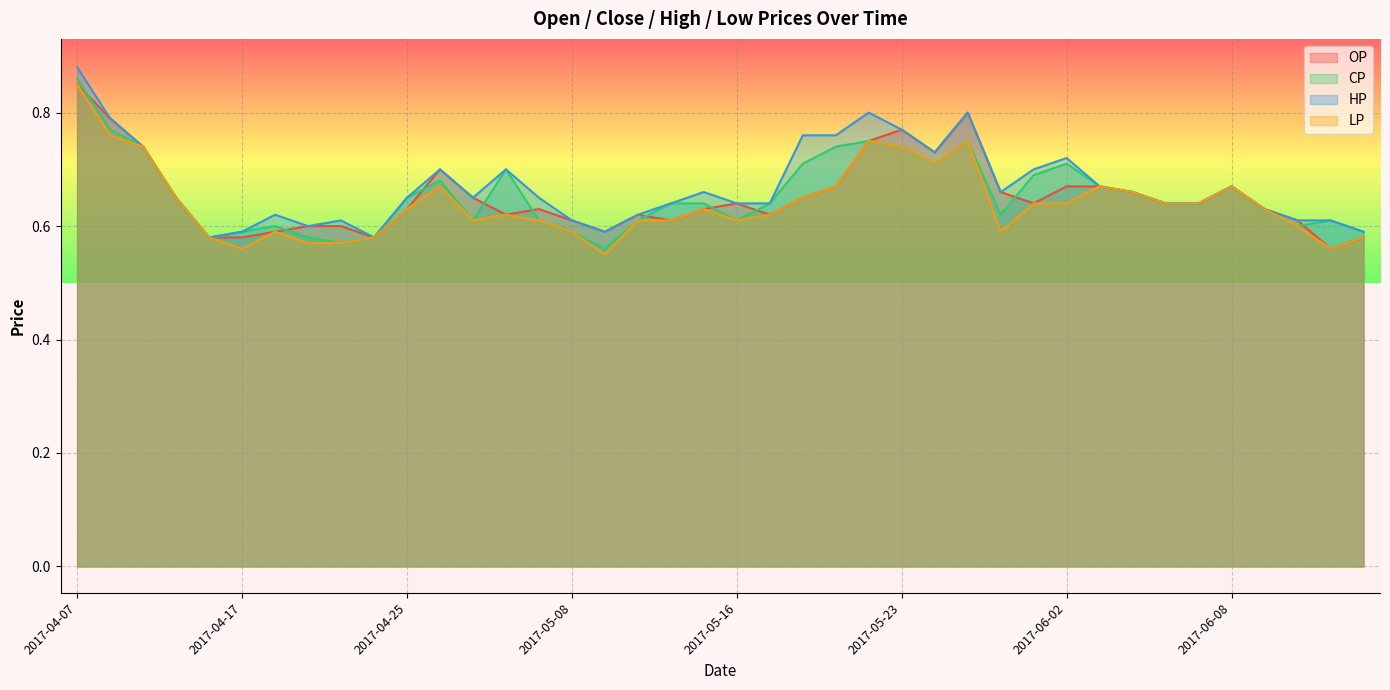

True or false: LP and OP intersect in this chart.

False